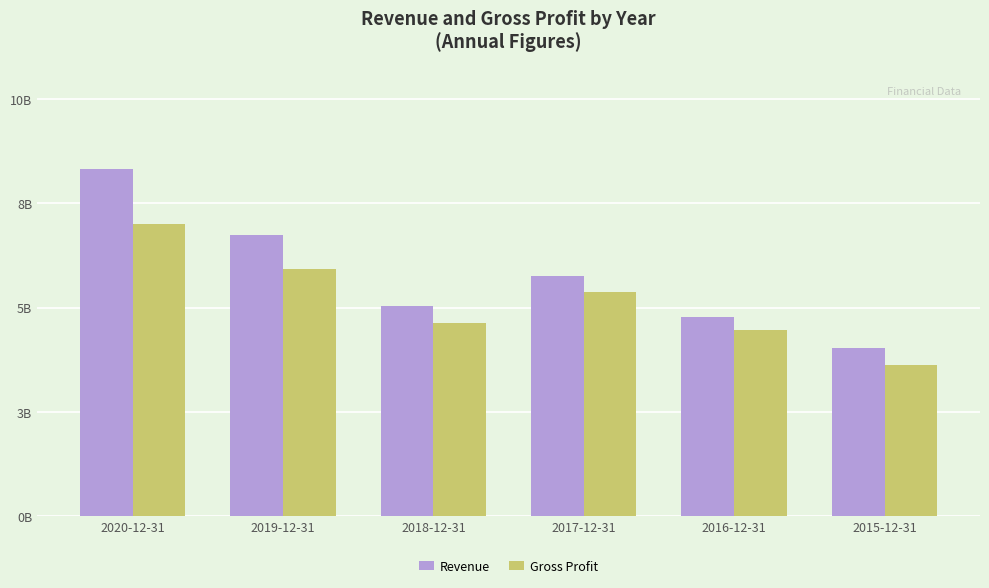

What is the smallest value displayed?

3.7